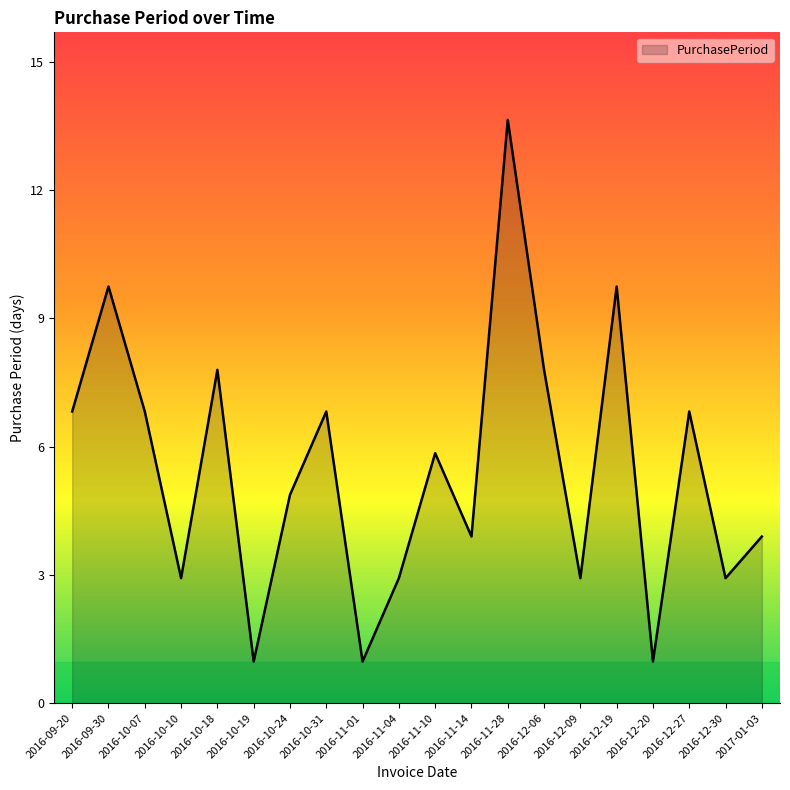

Rank the categories by value from lowest to highest.

2016-10-19, 2016-11-01, 2016-12-20, 2016-10-10, 2016-11-04, 2016-12-09, 2016-12-30, 2016-11-14, 2017-01-03, 2016-10-24, 2016-11-10, 2016-09-20, 2016-10-07, 2016-10-31, 2016-12-27, 2016-10-18, 2016-12-06, 2016-09-30, 2016-12-19, 2016-11-28